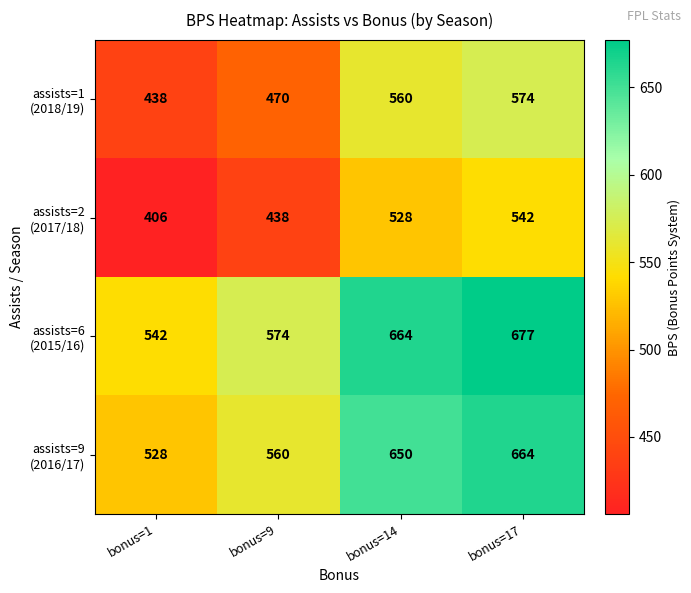

What is the difference between the highest and lowest values at bonus=1?

136